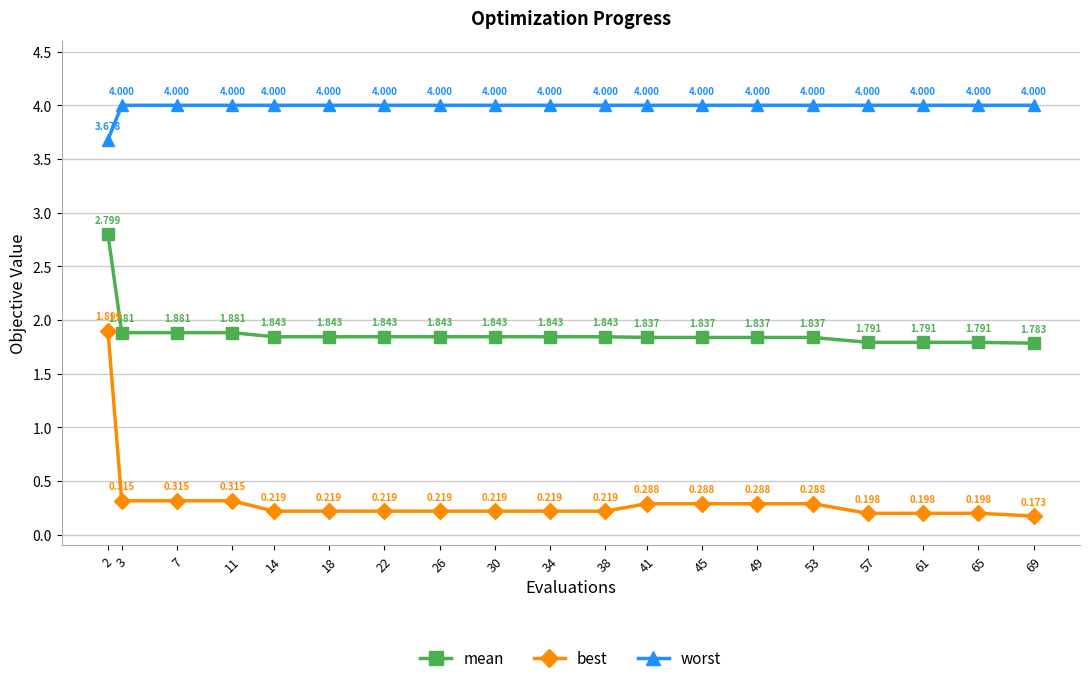

Which series has the largest total across all categories?

worst